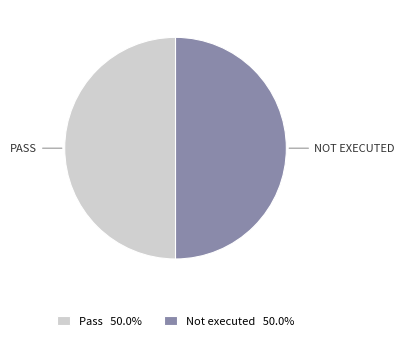

Is the sum of Not executed 50.0% and Pass 50.0% greater than half?

Yes